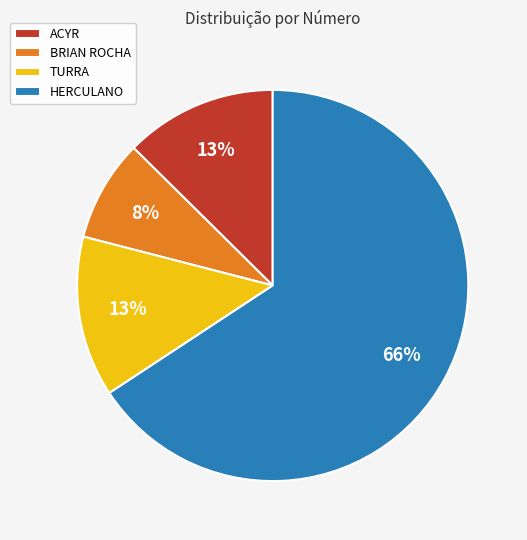

Do BRIAN ROCHA and TURRA together represent more than half of the pie?

No